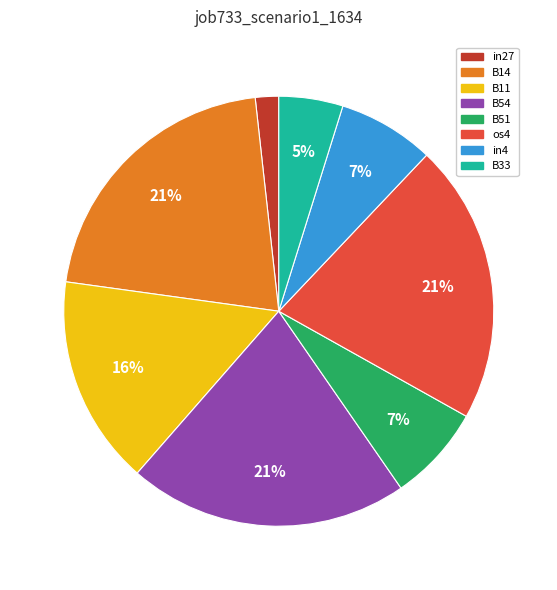

Is there a majority slice in this chart?

No